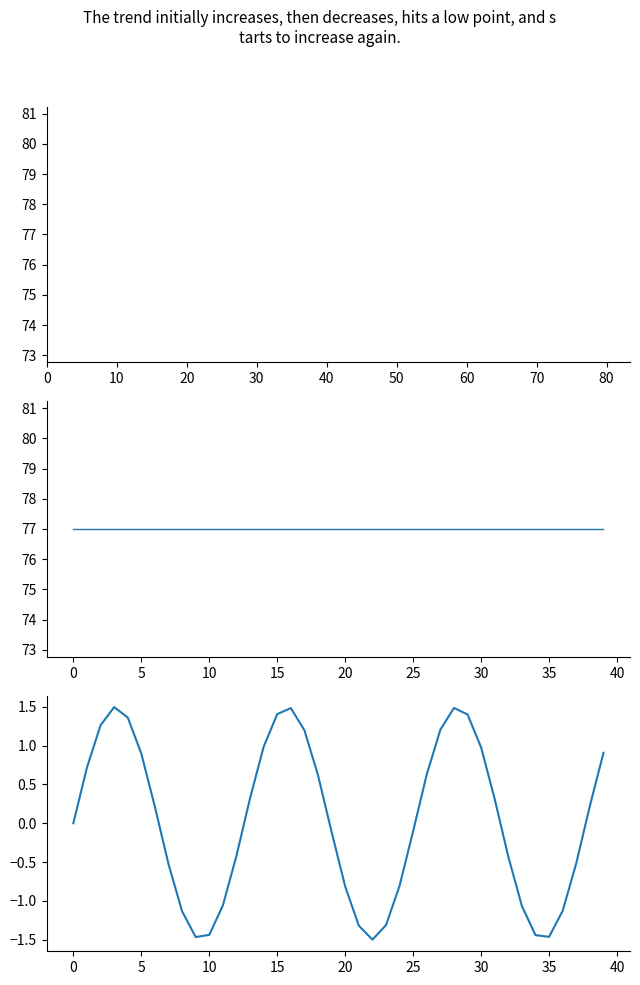

What is the approximate value of k2 at 30?

77.0